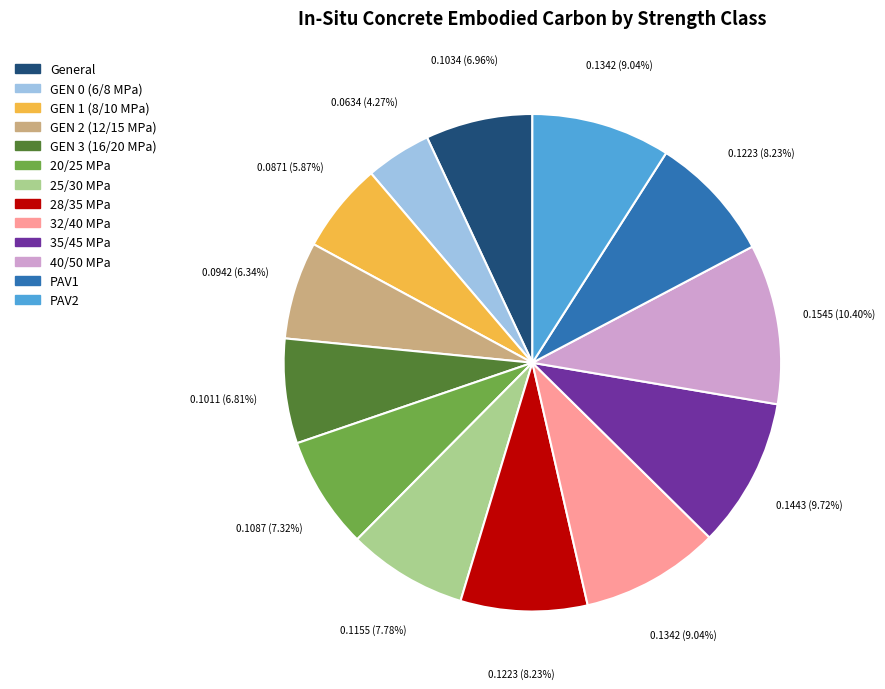

To the nearest percent, what portion does GEN 3 (16/20 MPa) represent?

7%